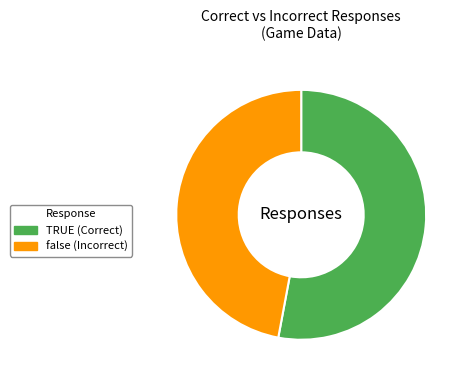

What is the ratio of the value at false to the value at TRUE?

0.9